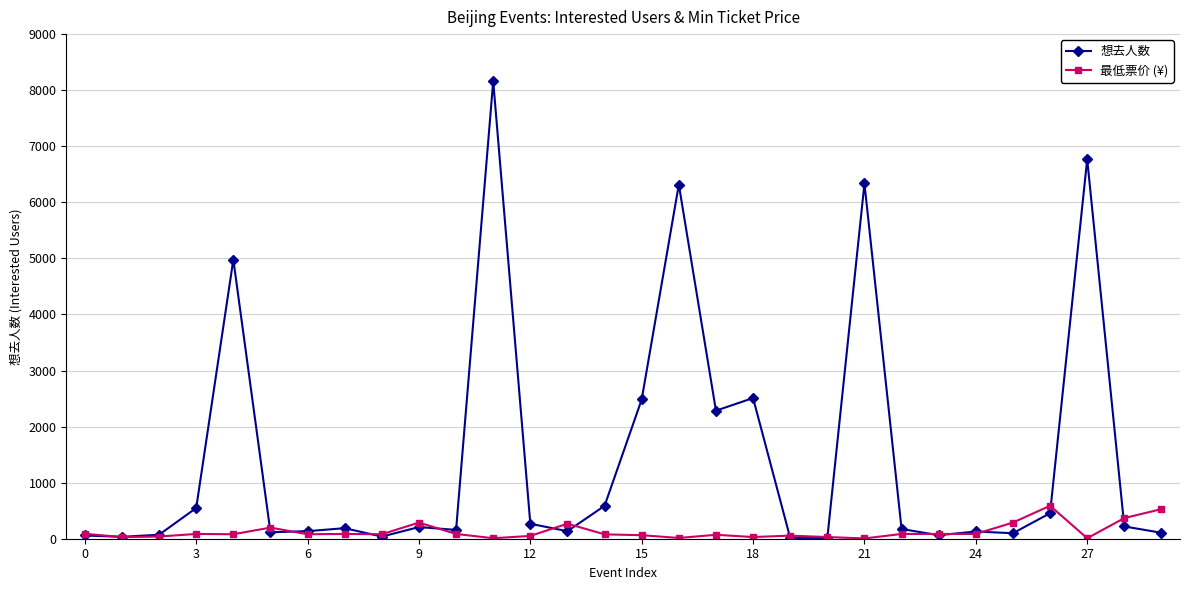

Which series has the largest range (max minus min)?

想去人数